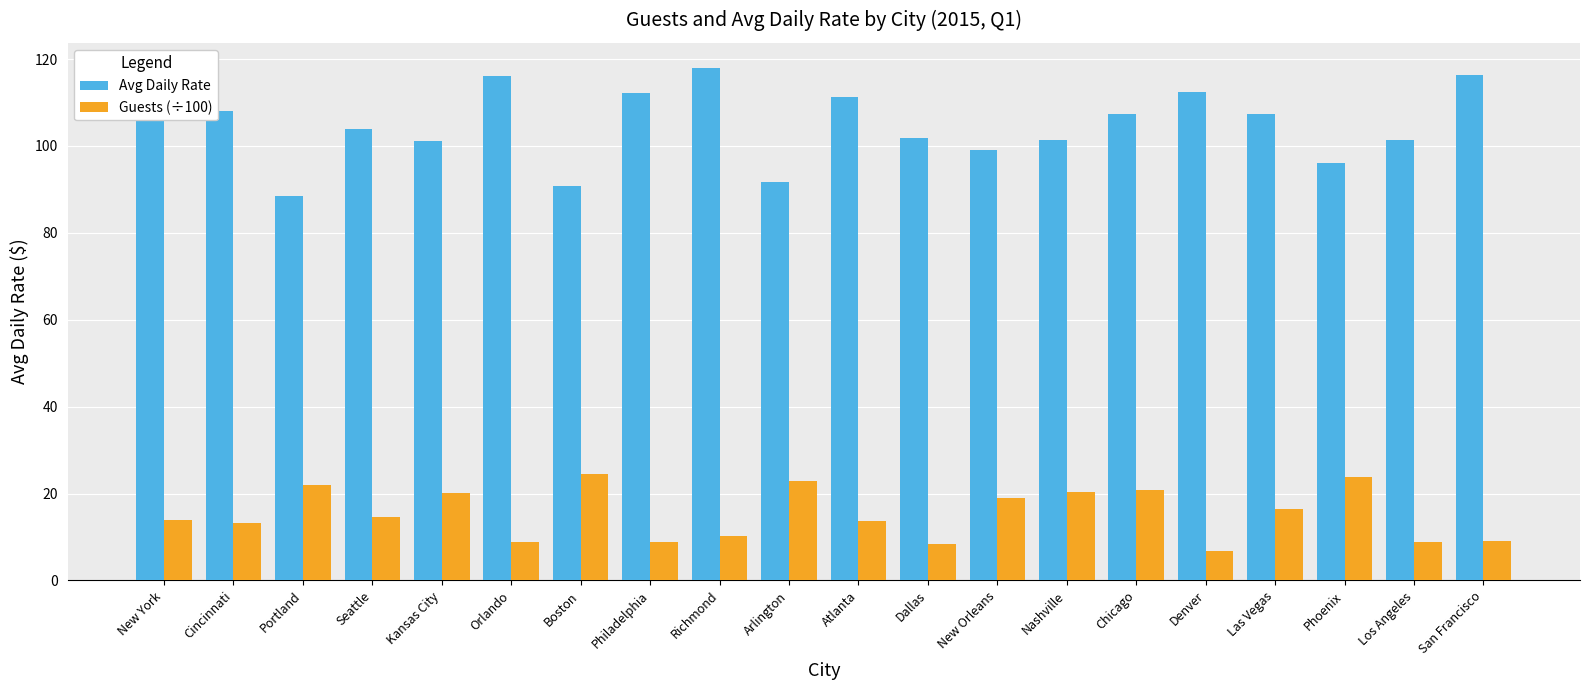

Rank the series by their average value, from highest to lowest.

Avg Daily Rate, Guests (÷100)